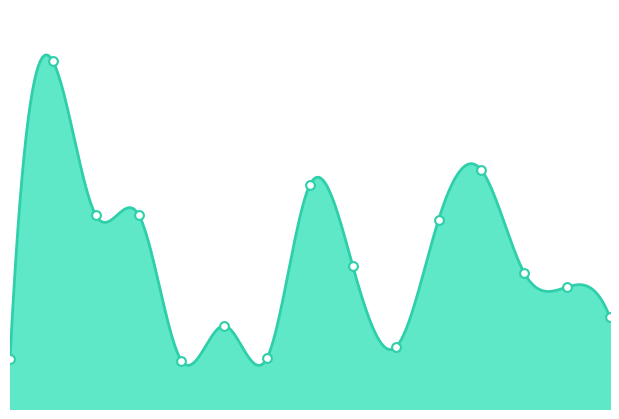

What is the change in value from LUT004 to LUT038?

+58